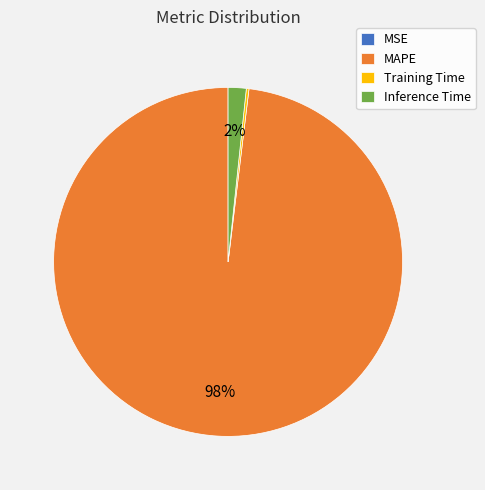

To the nearest percent, what is the difference between the largest and smallest slice percentages?

98%